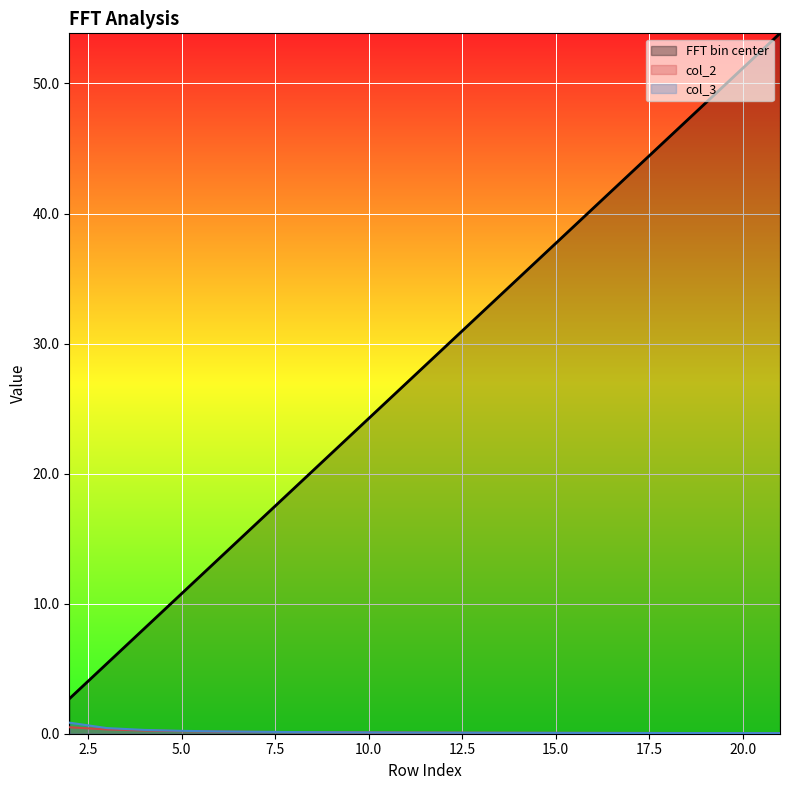

The FFT bin center series shows 18.8 at 8. True or false?

True